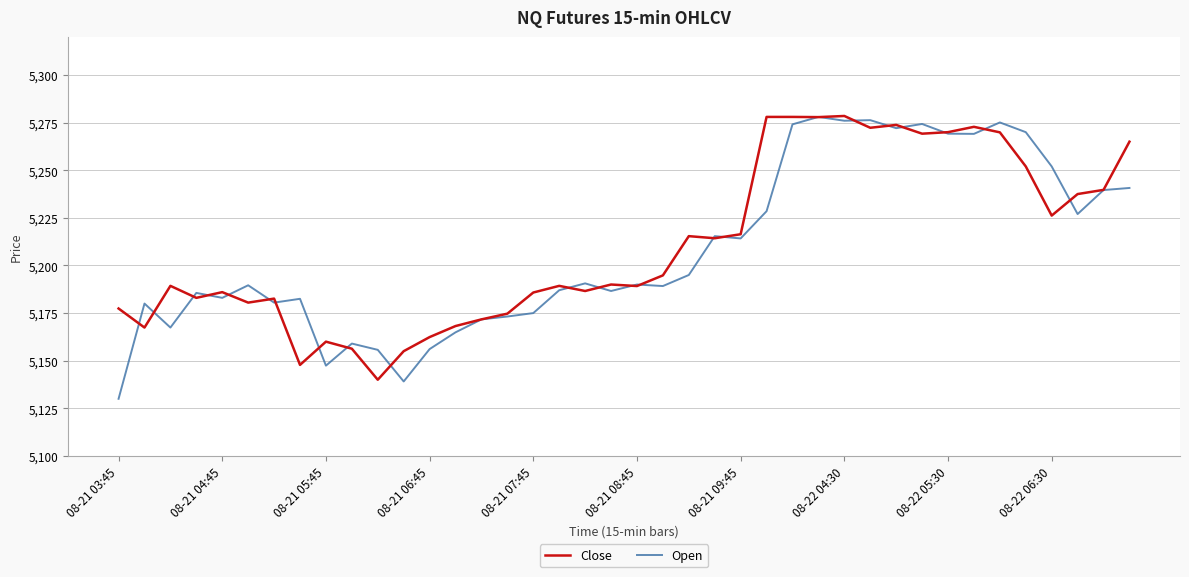

Which series has the widest spread of values?

Open